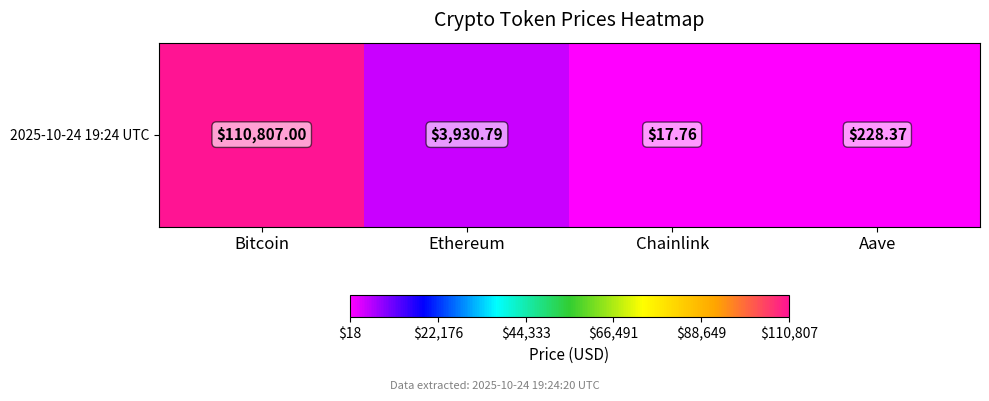

The value at Aave is 82.6. True or false?

False